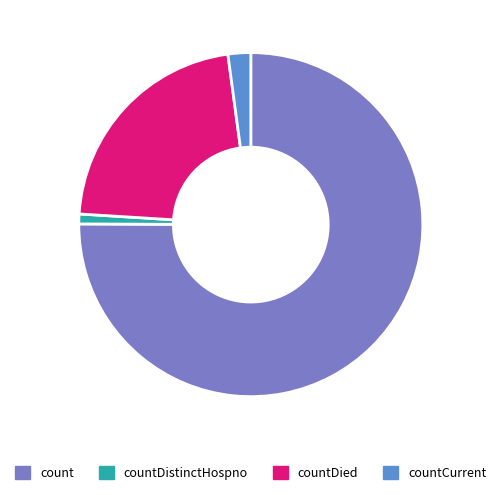

How much of the chart is everything except countCurrent?

97.9%